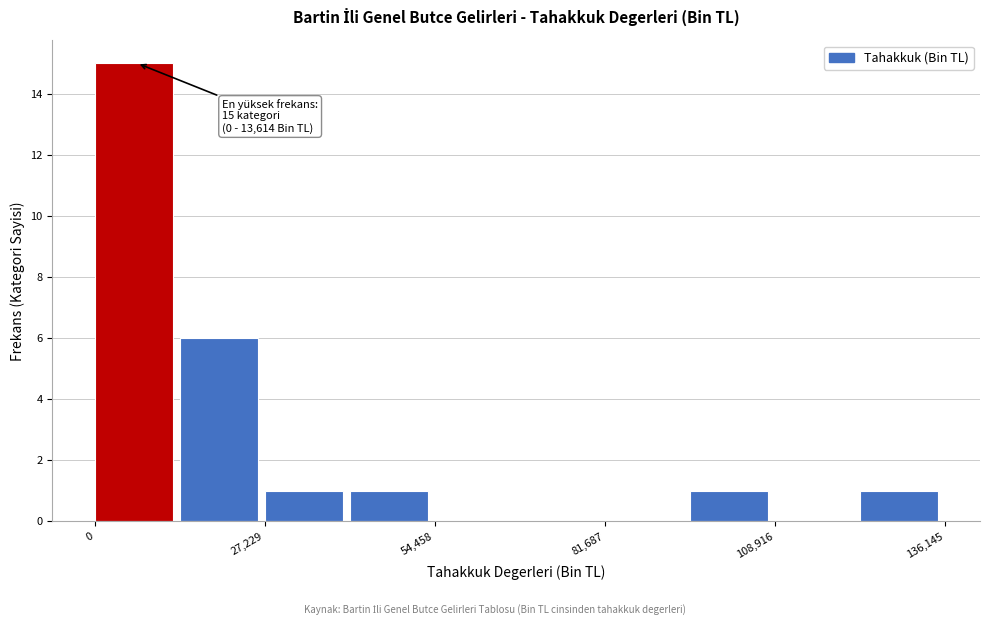

Around what value on the x-axis is the tallest bar? Give the approximate position of its centre, as read against the axis.

5000